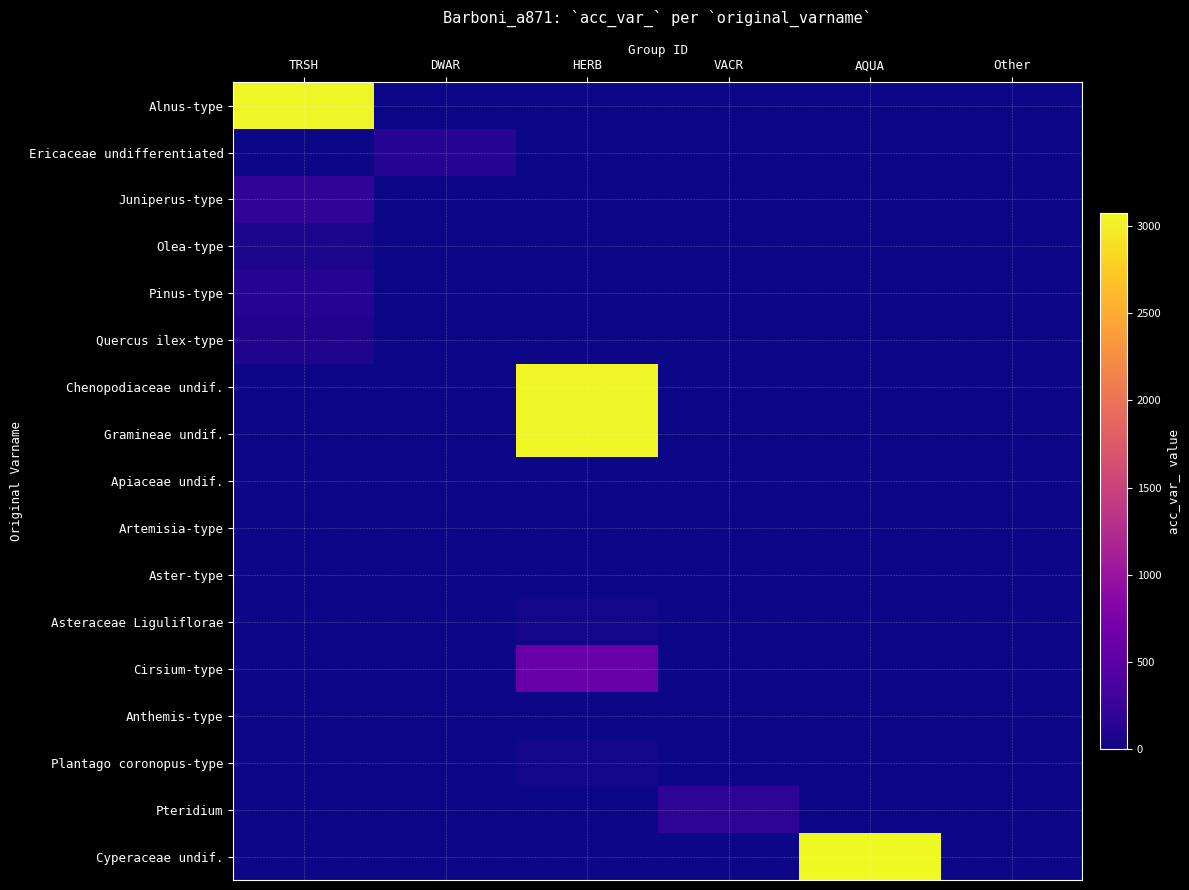

What is the total value across all series at TRSH?

3525